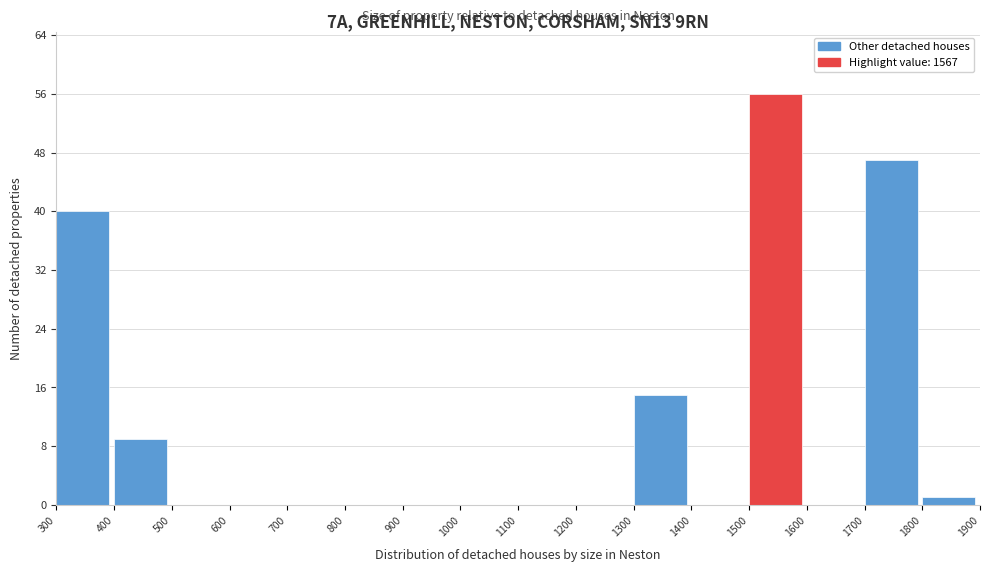

Reading left to right, list every bar in this chart as the range it spans on the x-axis followed by its height. The values are not printed on the chart, so give them approximately, as read against the axis.

300 to 400: 40
400 to 500: 9
500 to 600: 0
600 to 700: 0
700 to 800: 0
800 to 900: 0
900 to 1000: 0
1000 to 1100: 0
1100 to 1200: 0
1200 to 1300: 0
1300 to 1400: 15
1400 to 1500: 0
1500 to 1600: 56
1600 to 1700: 0
1700 to 1800: 47
1800 to 1900: 1